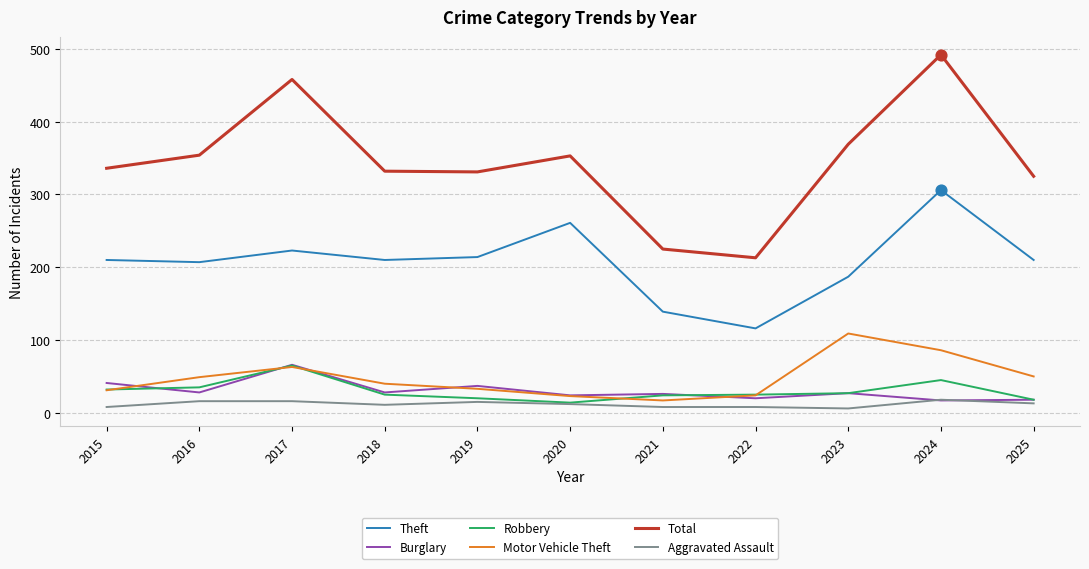

Which series has the largest range (max minus min)?

Total